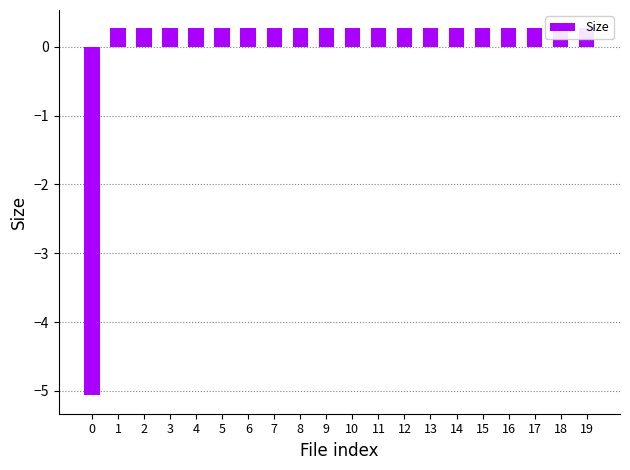

How many bars are there in total?

20